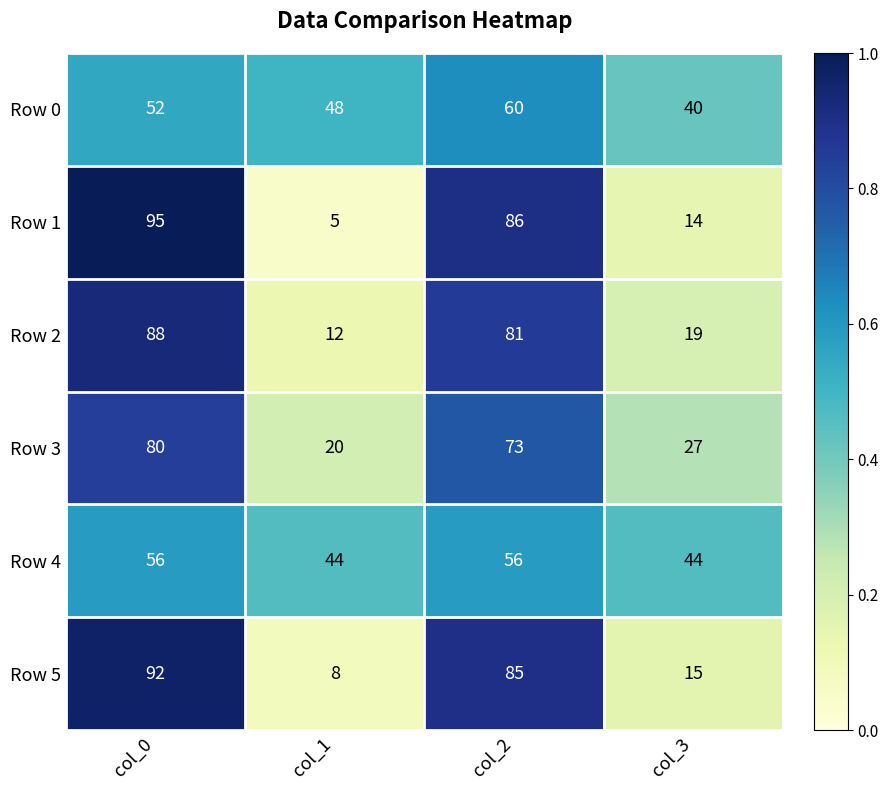

Rank the series at col_3 from highest to lowest value.

Row 4, Row 0, Row 3, Row 2, Row 5, Row 1